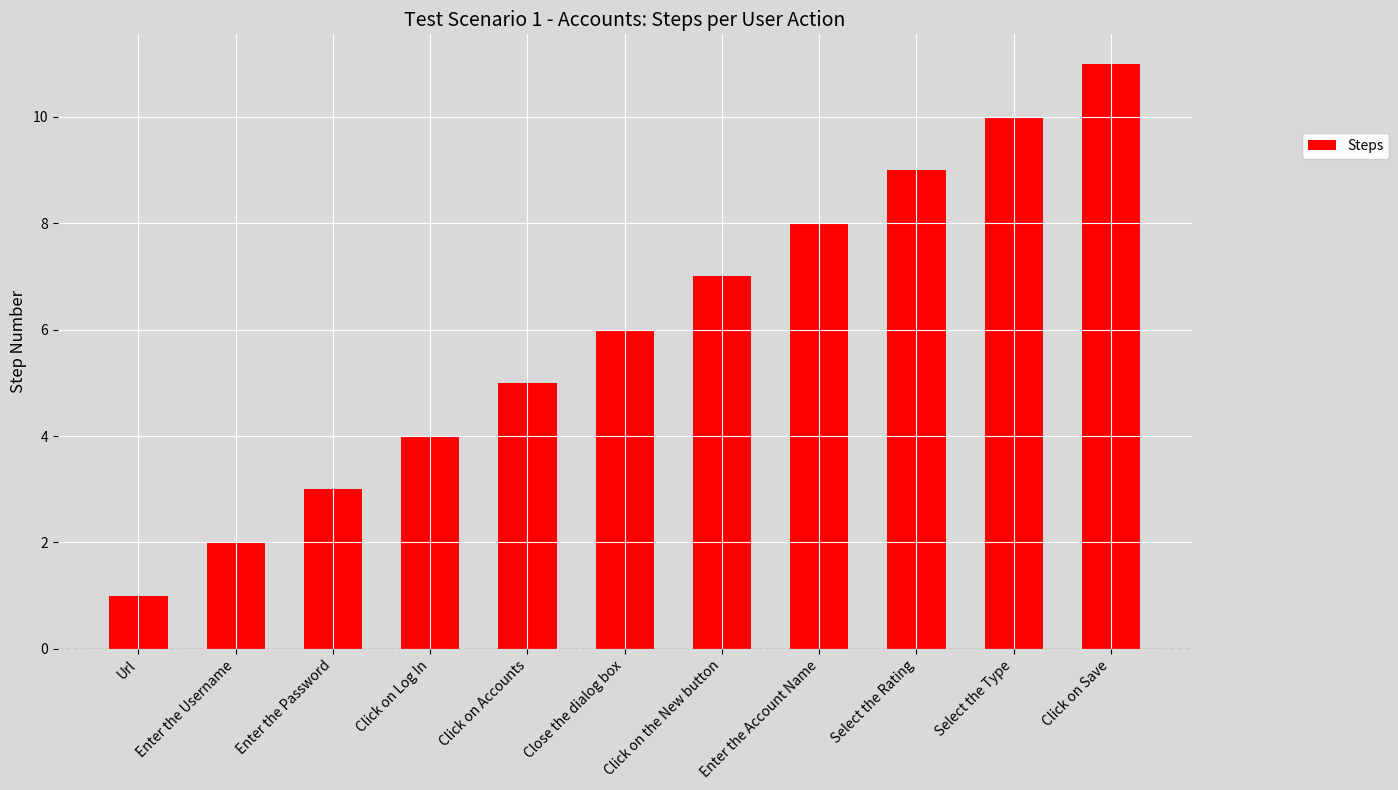

List the labels in order of value, largest first.

Click on Save, Select the Type, Select the Rating, Enter the Account Name, Click on the New button, Close the dialog box, Click on Accounts, Click on Log In, Enter the Password, Enter the Username, Url